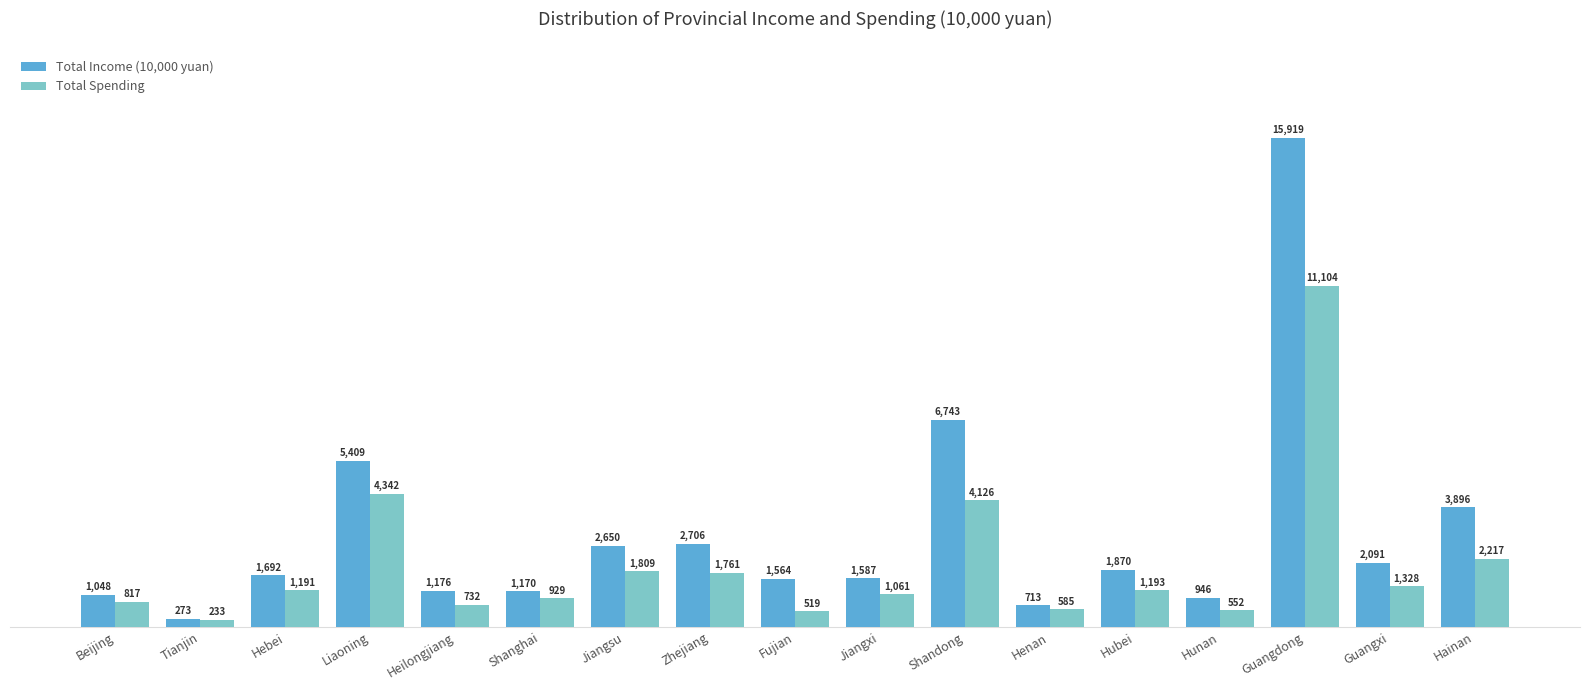

What is the difference between the maximum and minimum values in the Total Income (10,000 yuan) series?

15645.8